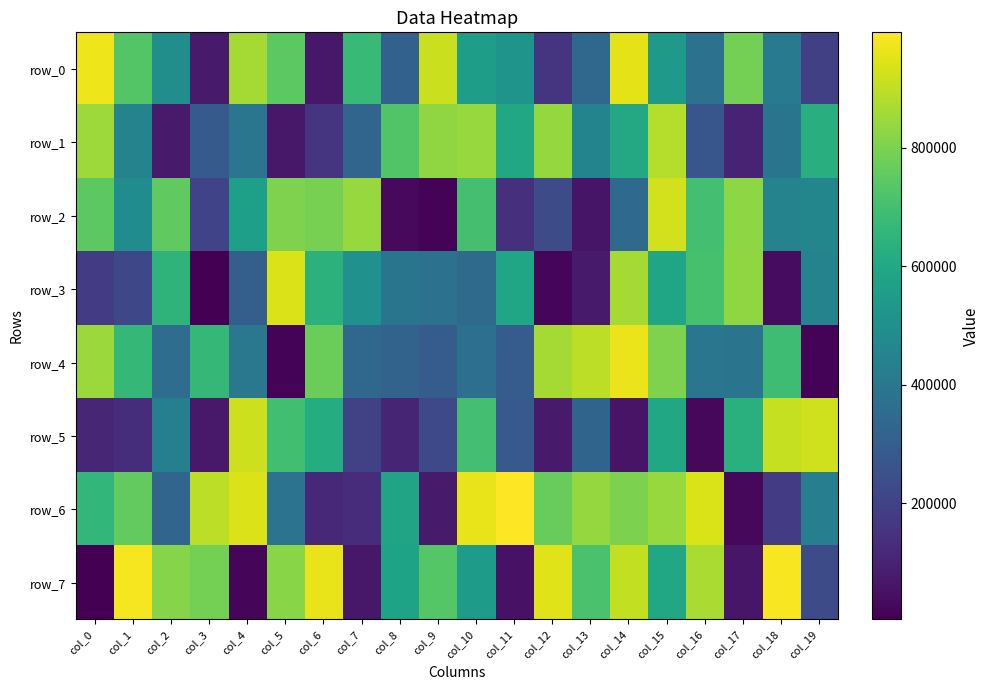

What is the total value across all series at col_17?

3650977